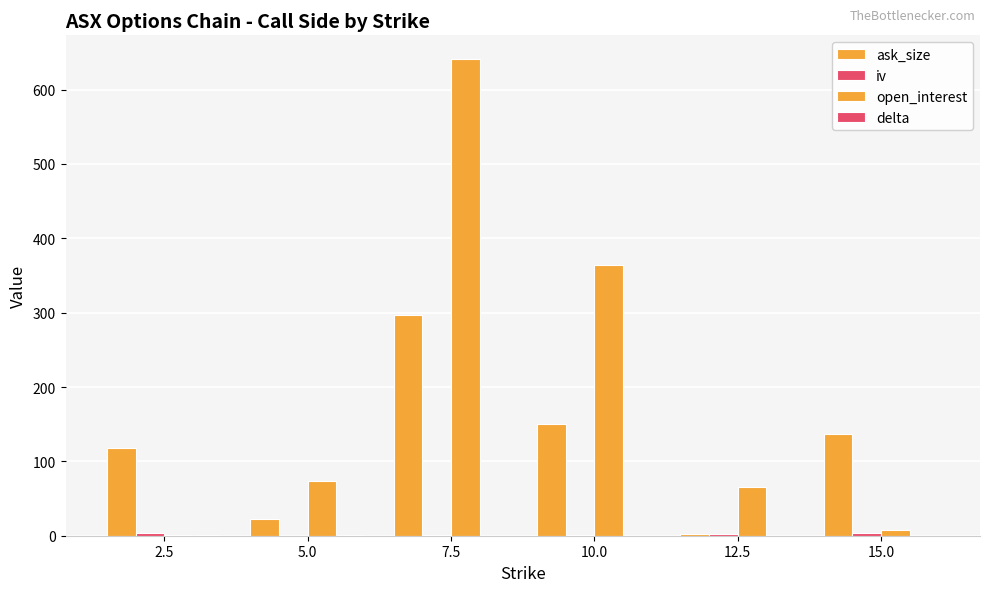

How many groups of bars are there?

6